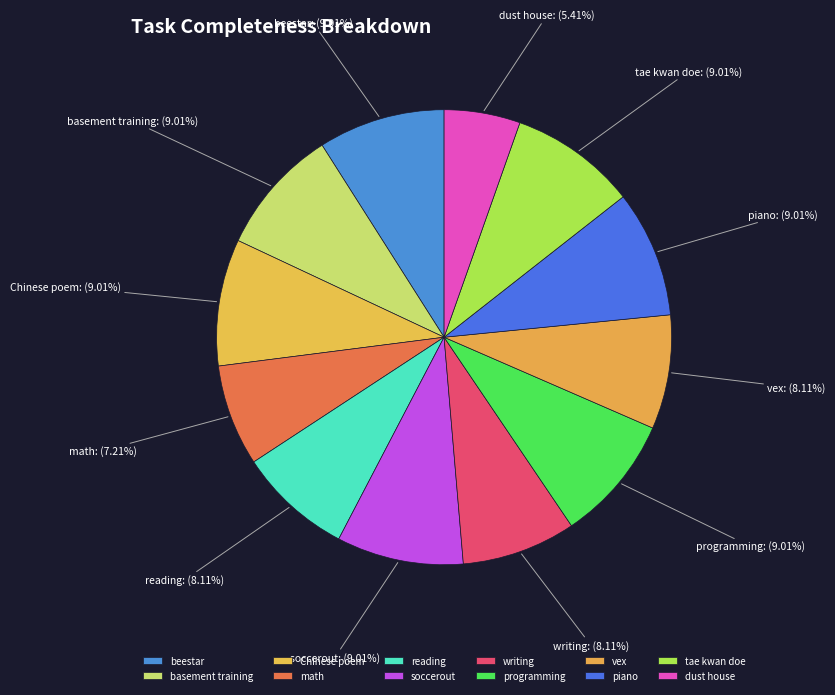

Is it true that piano is 9% of the pie?

True